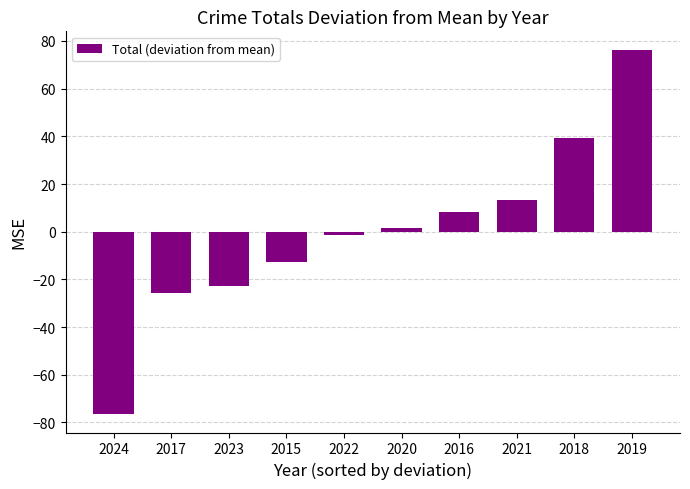

What is the difference between the maximum and minimum values?

153.0